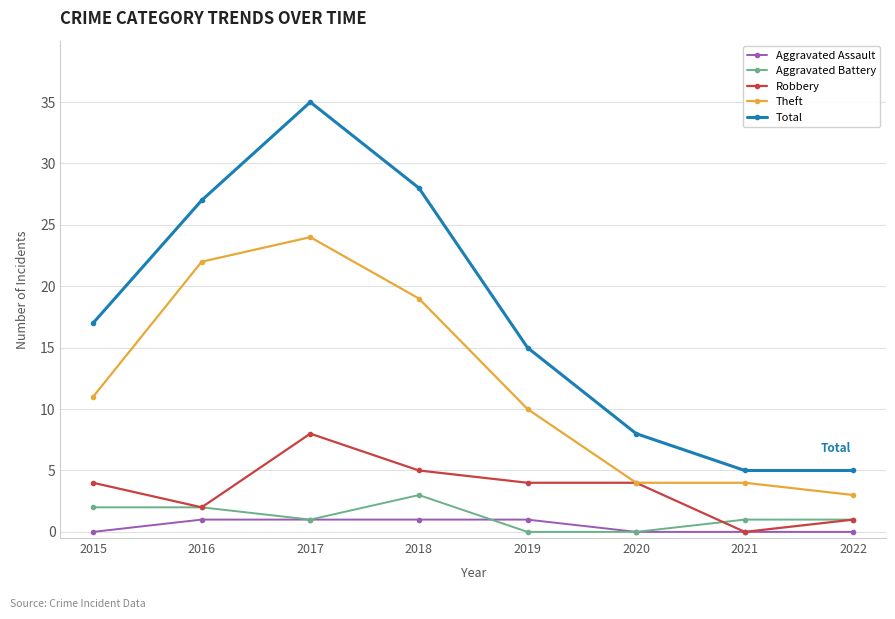

True or false: Aggravated Battery and Theft cross at least once.

False